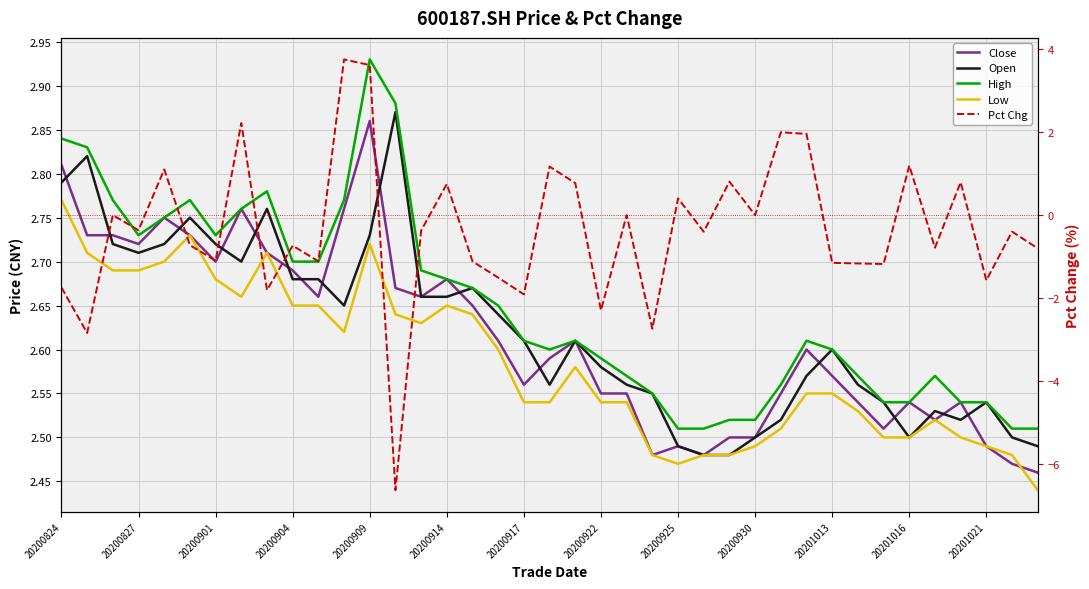

How many High values are between 2 and 3?

39